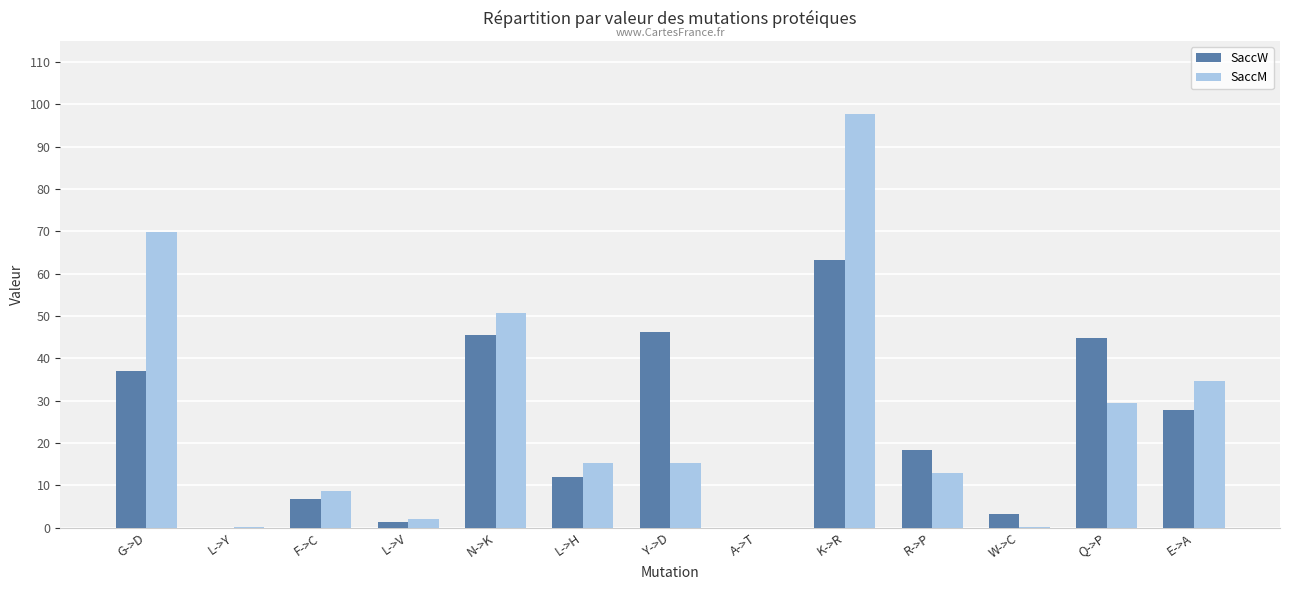

Which series has the widest spread of values?

SaccM